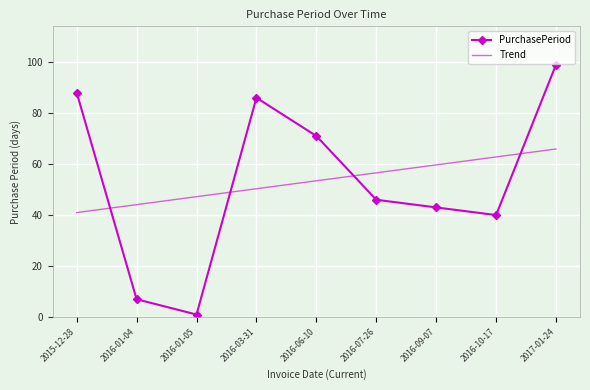

At 2016-09-07, list the series in order from largest to smallest.

Trend, PurchasePeriod